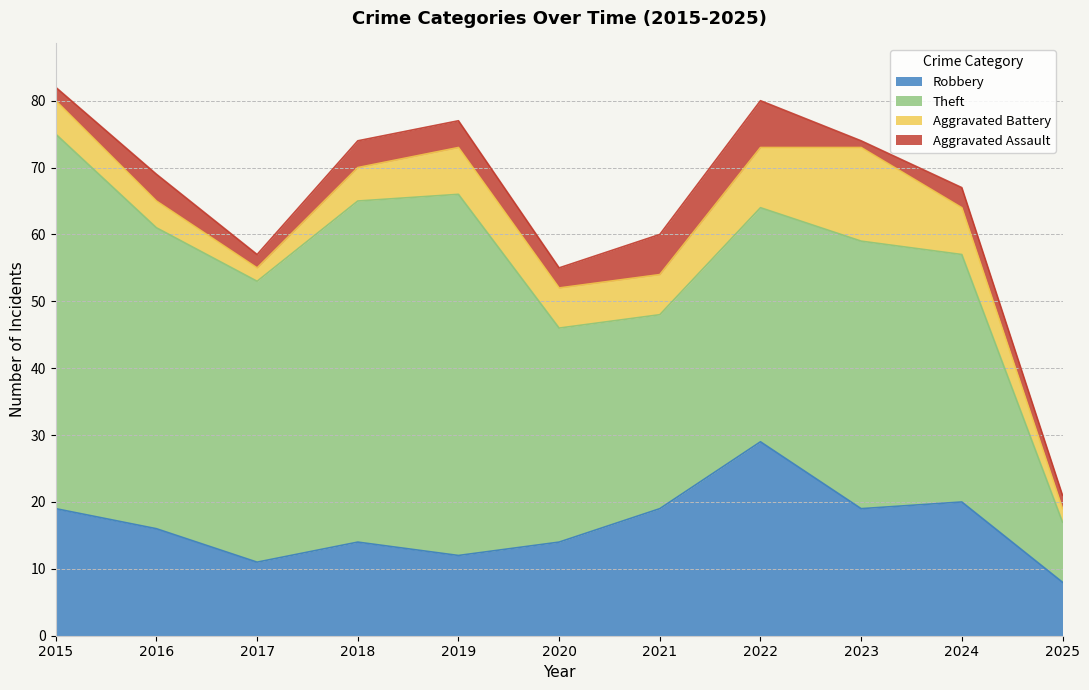

Reading left to right, extract all data points from this chart.

Robbery: 19	16	11	14	12	14	19	29	19	20	8
Theft: 56	45	42	51	54	32	29	35	40	37	9
Aggravated Battery: 5	4	2	5	7	6	6	9	14	7	2
Aggravated Assault: 2	4	2	4	4	3	6	7	1	3	2